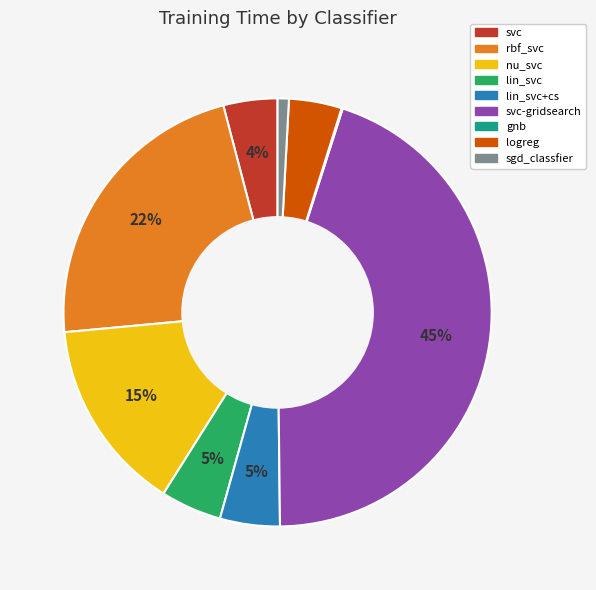

To the nearest percent, what is the average slice percentage?

11%